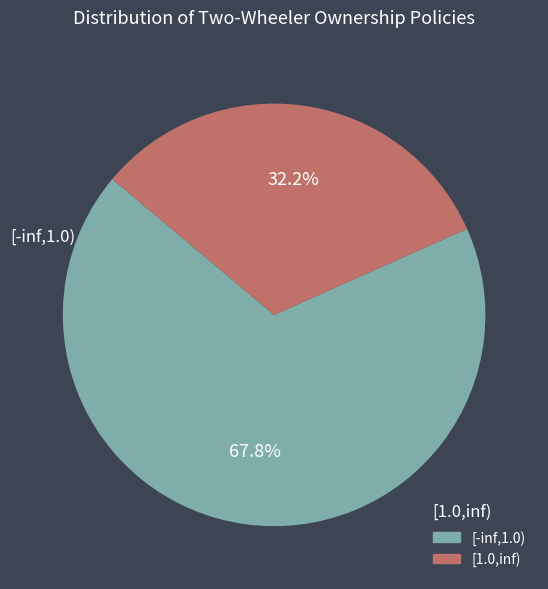

To the nearest percent, what is the average slice percentage?

50%